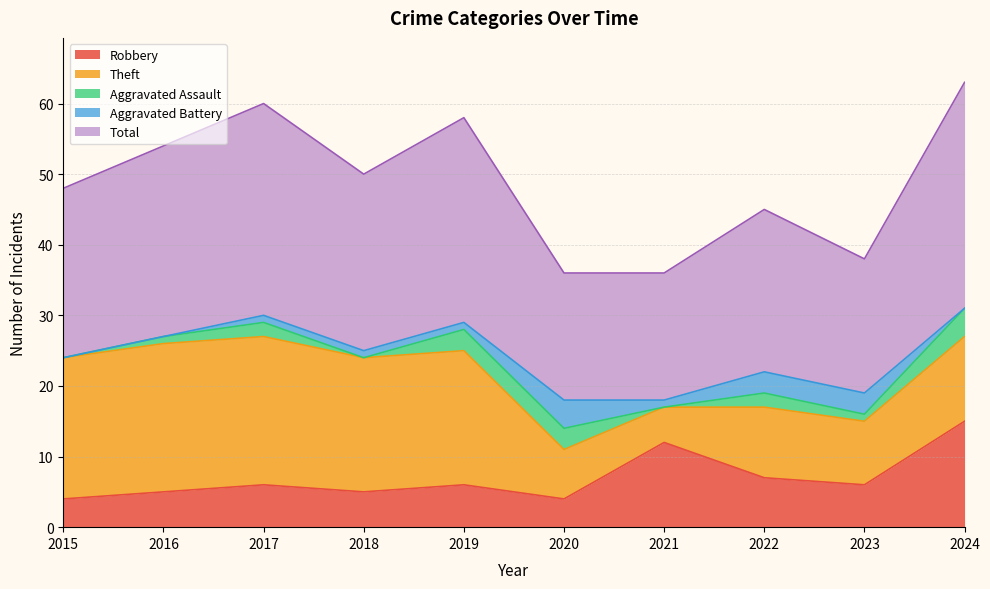

List the labels in order of Theft value, smallest first.

2021, 2020, 2023, 2022, 2024, 2018, 2019, 2015, 2016, 2017